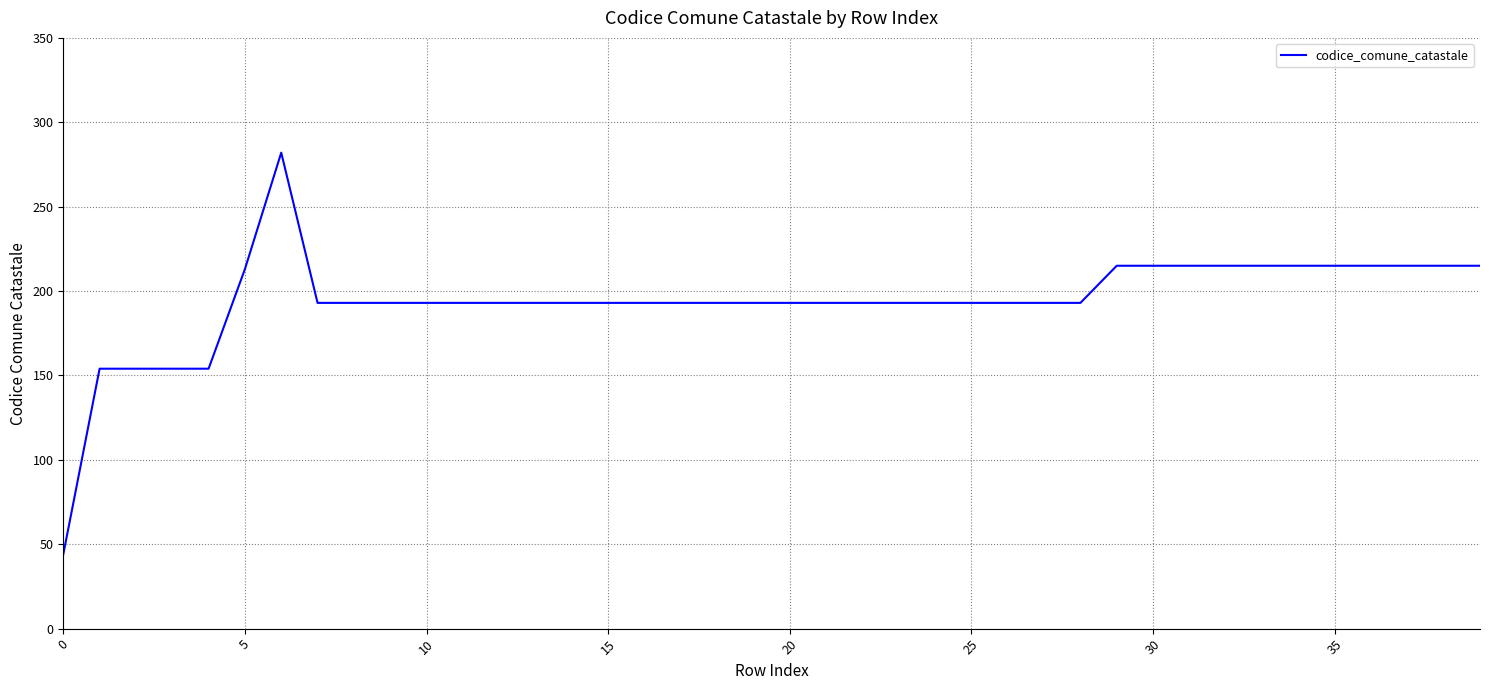

What is the difference between the maximum and minimum values?

238